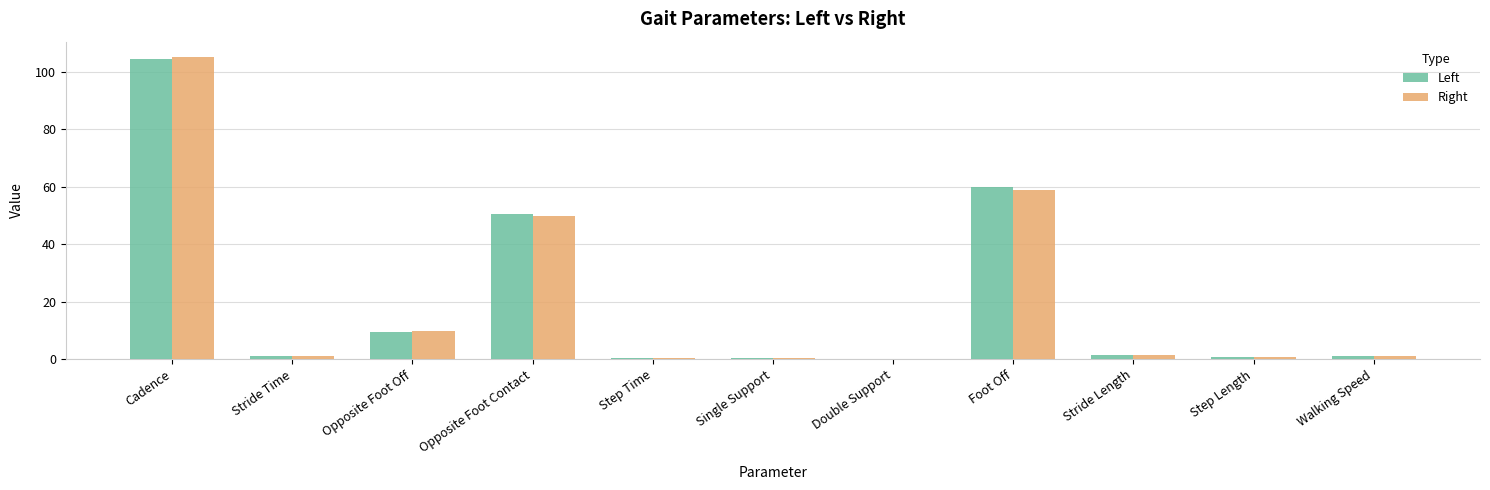

Which series changed the most between Opposite Foot Off and Step Time?

Right